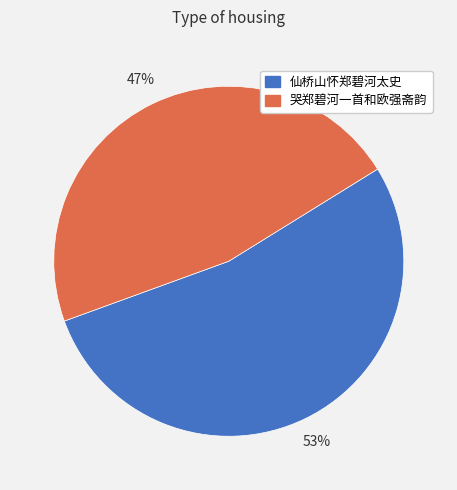

To the nearest percent, what is the average slice percentage?

50%